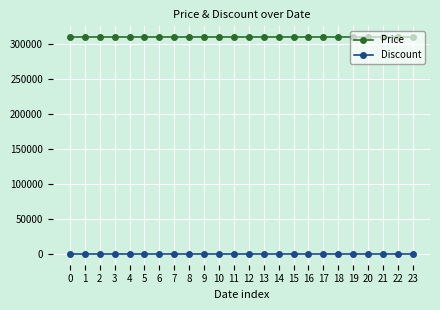

List the series in order of their peak value, lowest first.

Discount, Price